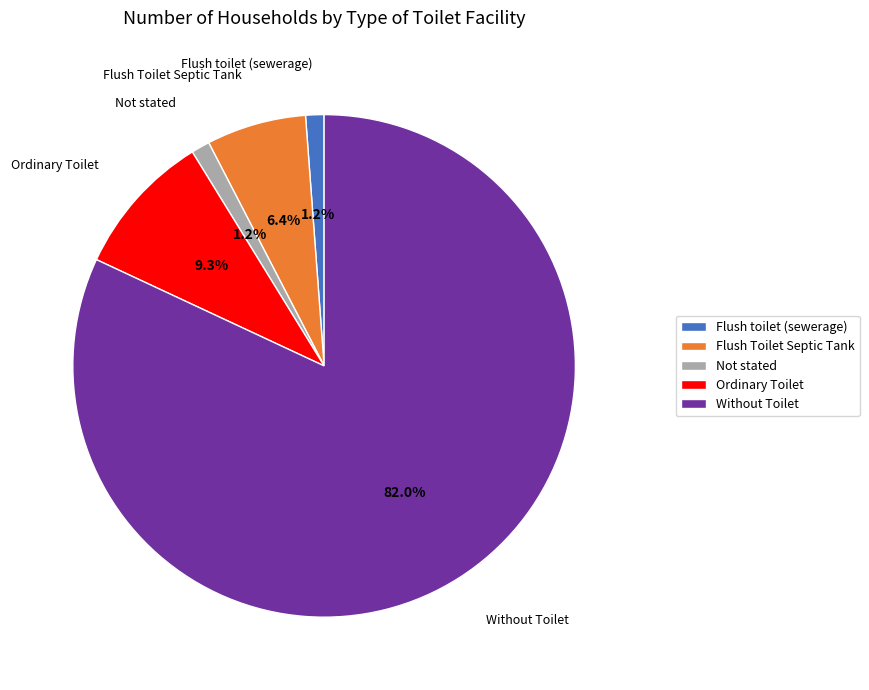

Which slice is the largest?

Without Toilet